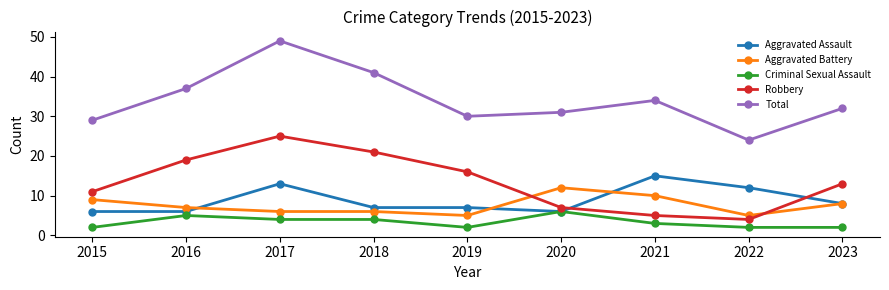

At 2021, list the series in order from largest to smallest.

Total, Aggravated Assault, Aggravated Battery, Robbery, Criminal Sexual Assault